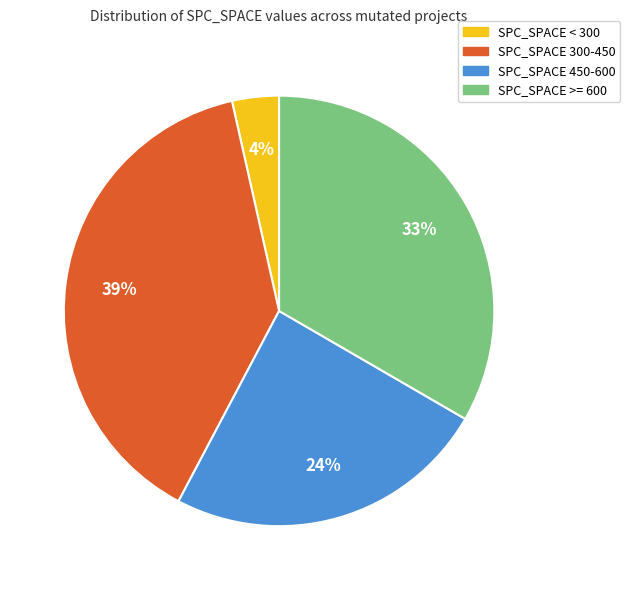

Does any single category account for the majority?

No